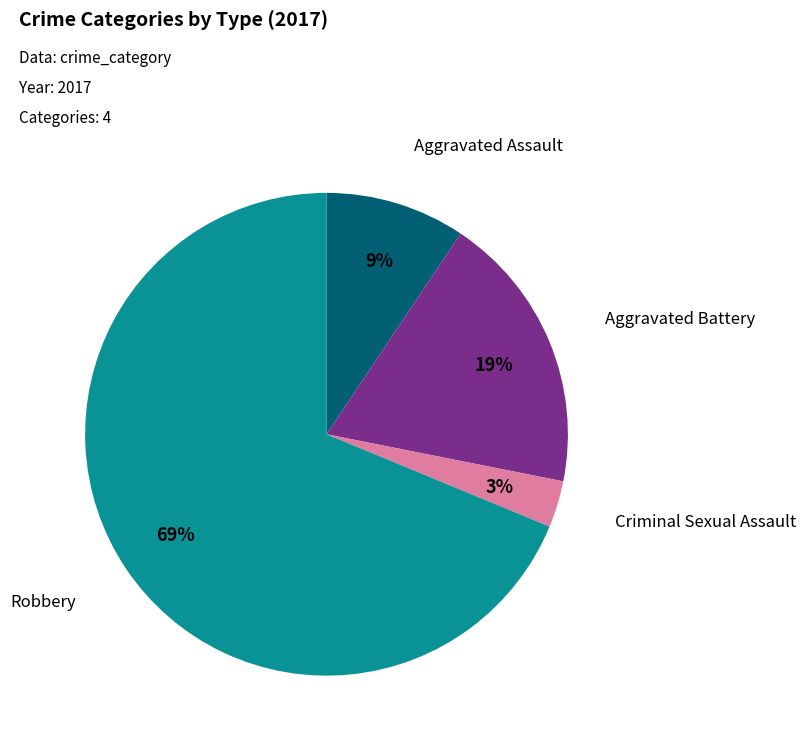

To the nearest percent, what portion does Robbery represent?

69%